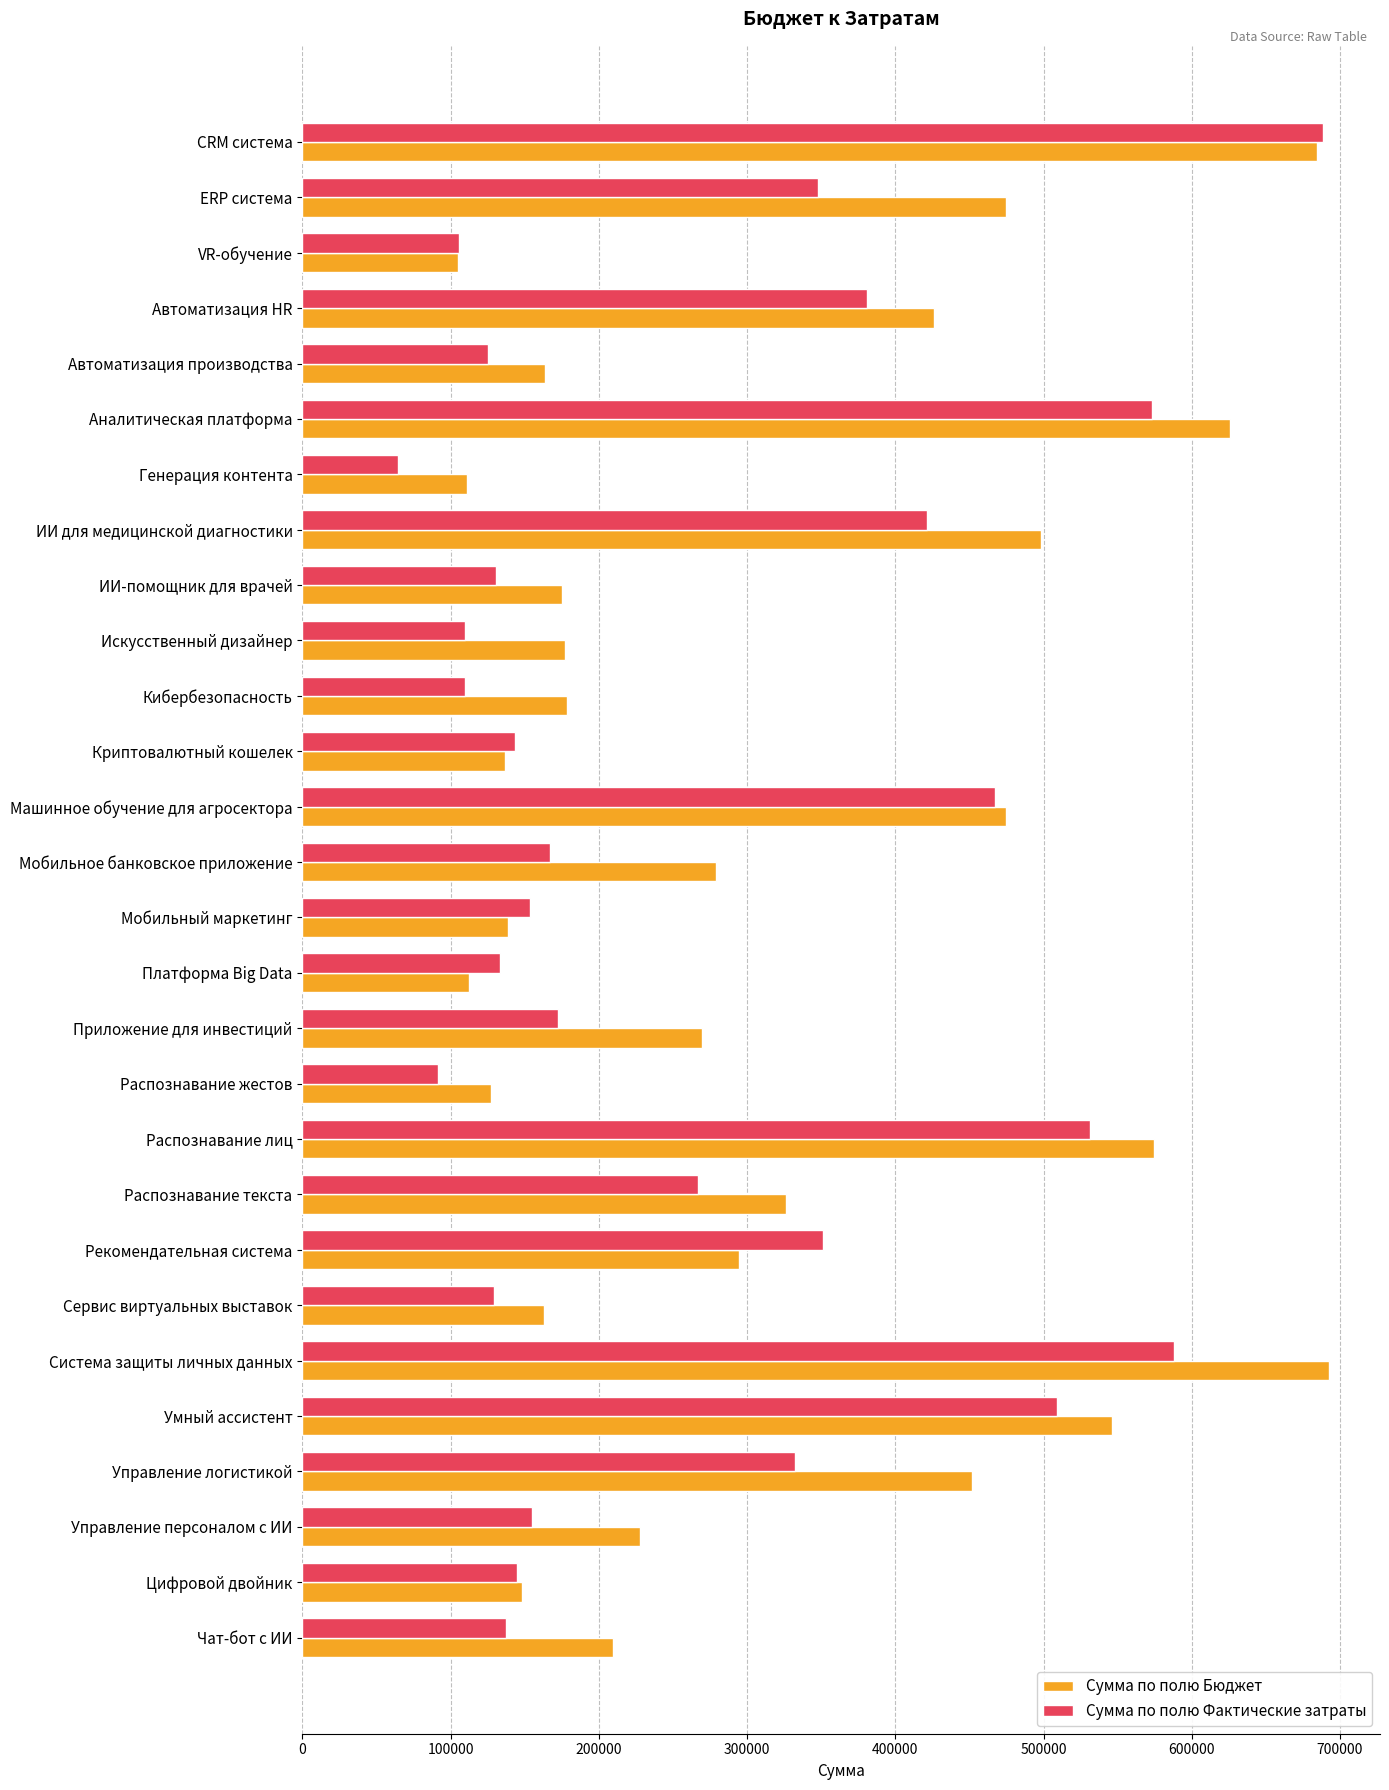

How many data points does each series have?

28